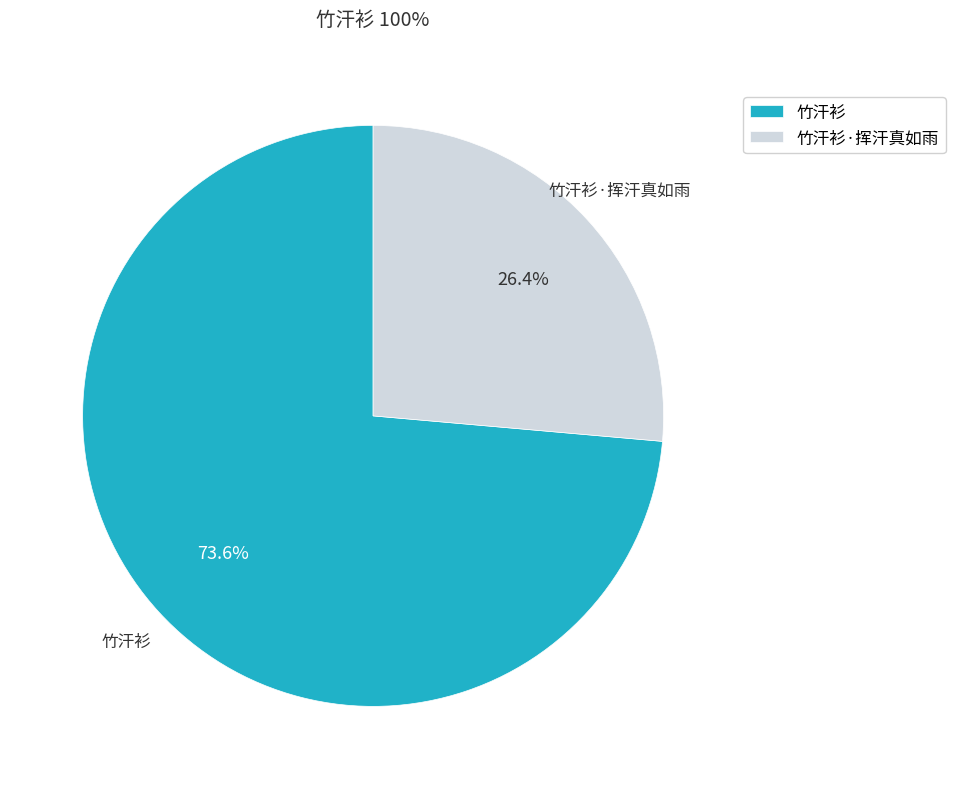

To the nearest percent, what portion does 竹汗衫 represent?

74%